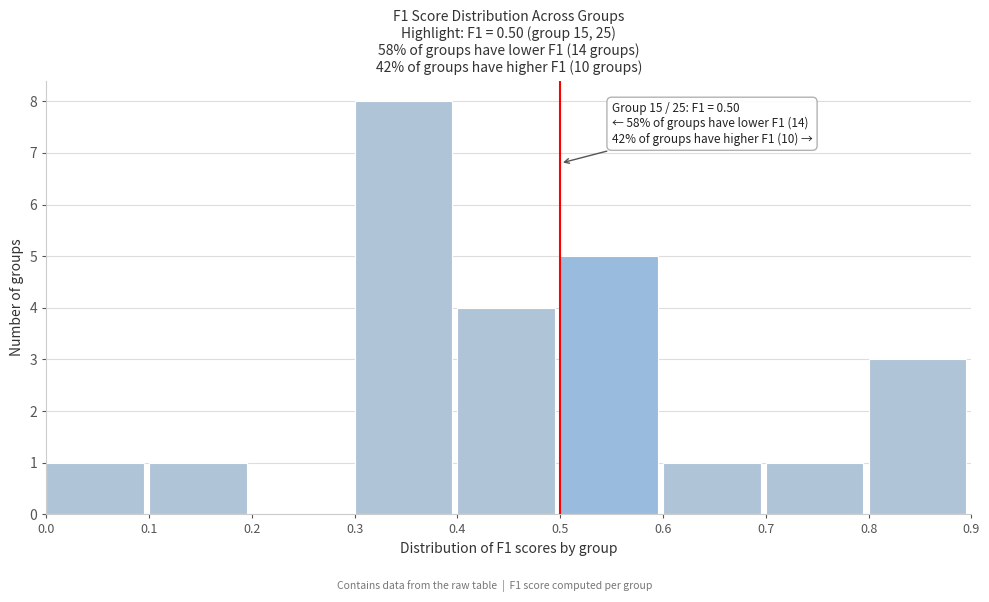

Over which range of the x-axis is the bar tallest?

0.3 to 0.4